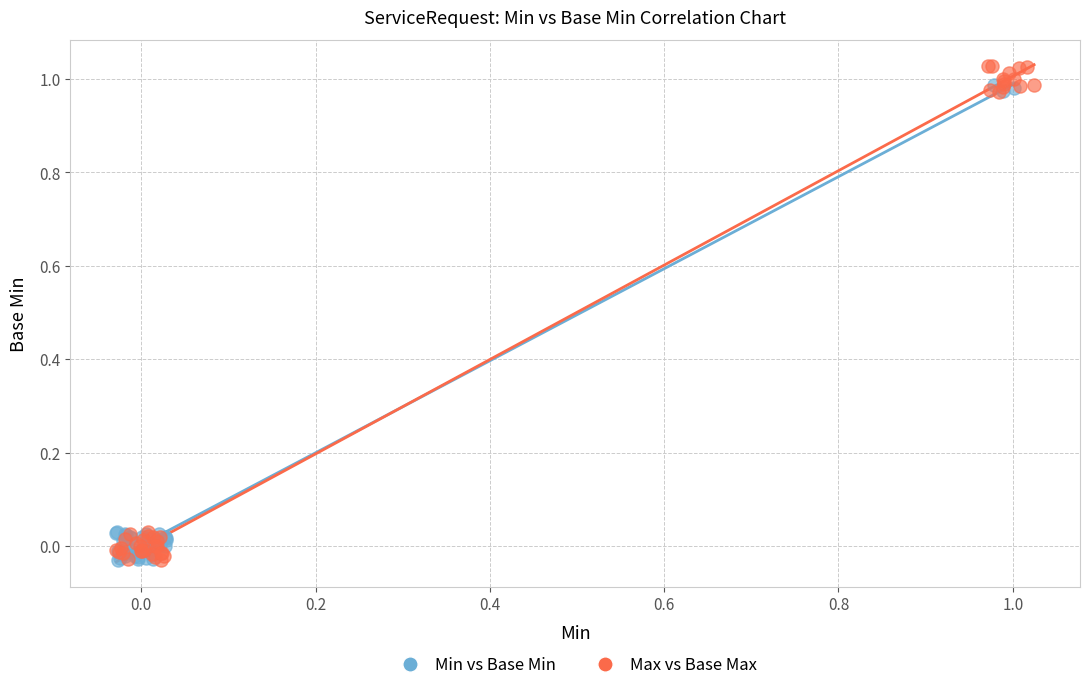

Which series has the largest Y range (max minus min)?

Max vs Base Max